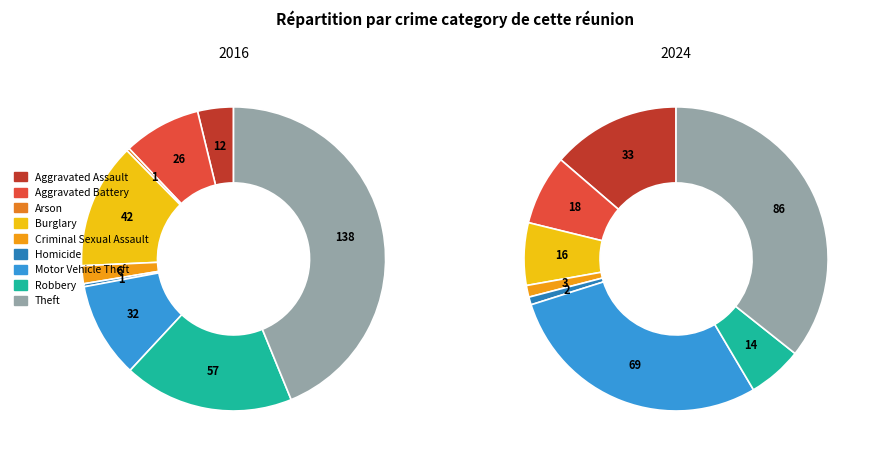

What is the difference between the highest and lowest values at 2?

1